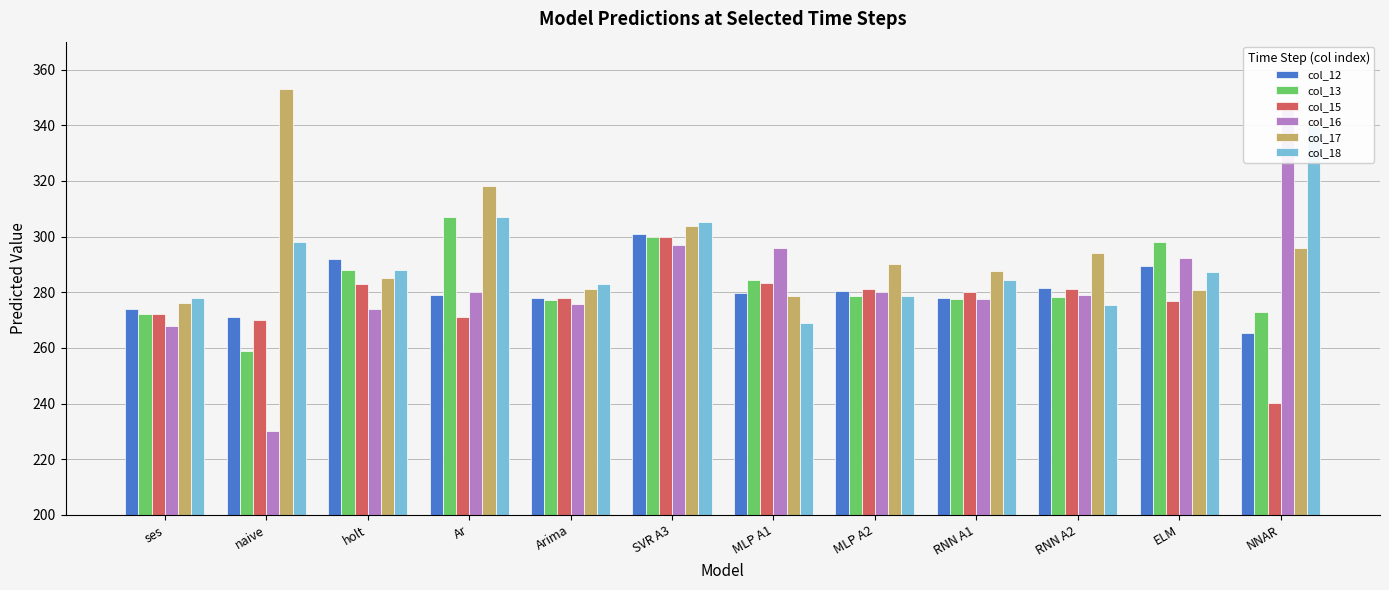

The col_16 series shows 292.4 at ELM. True or false?

True